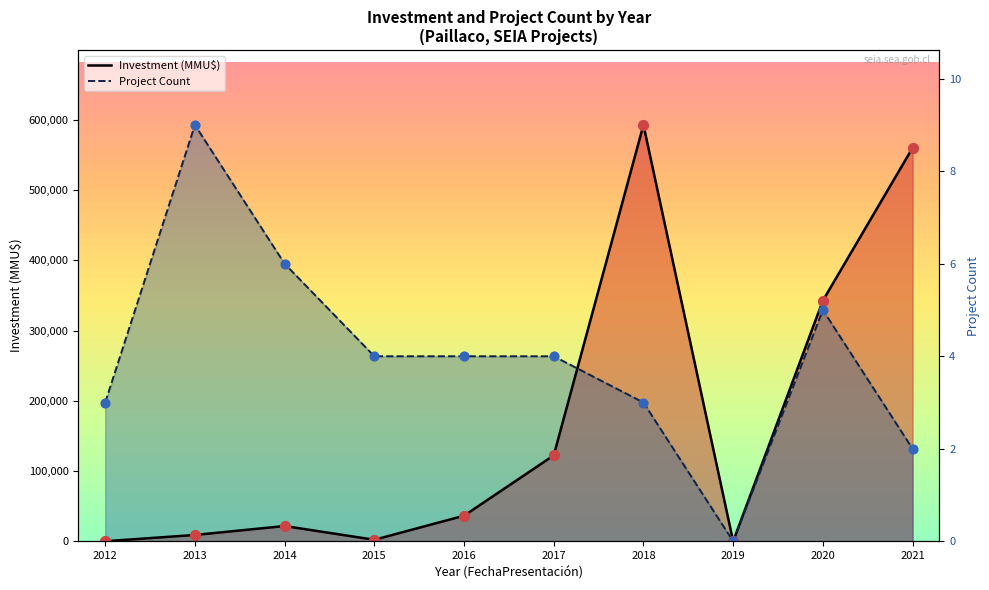

At how many categories does at least one series exceed 187002?

9